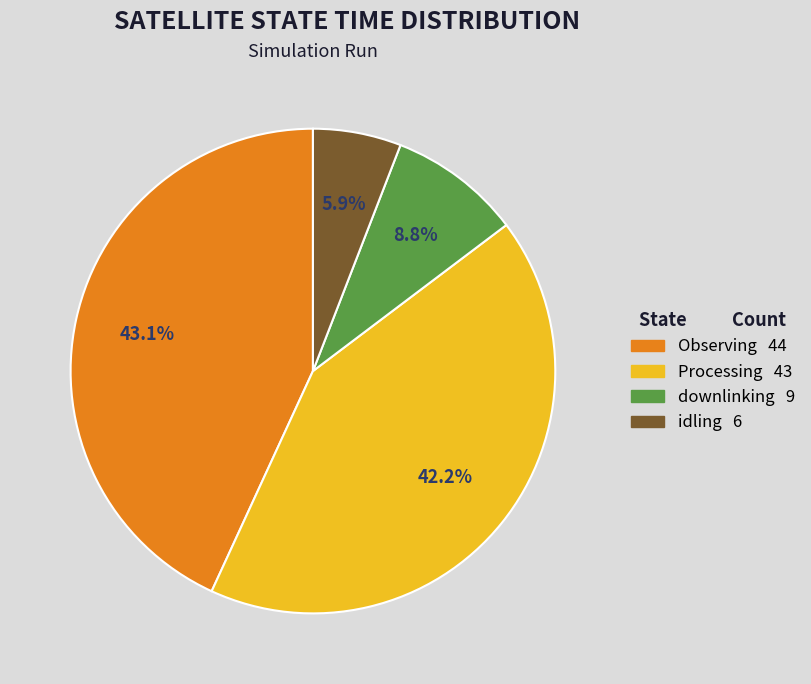

The Observing slice represents 52% of the pie. True or false?

False